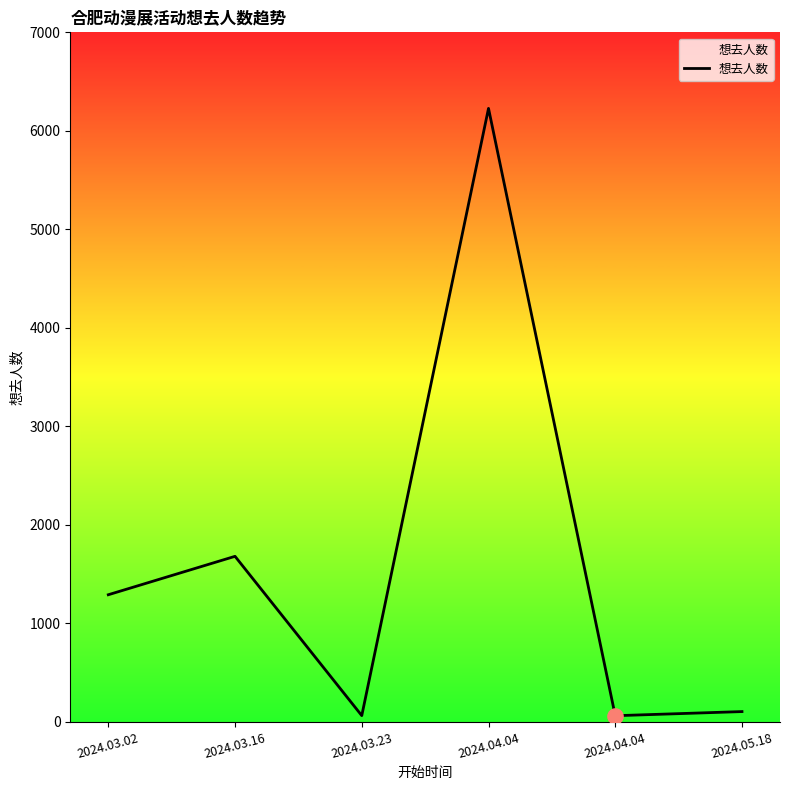

Approximately how many times larger is the value at 2024.03.02 compared to 2024.03.16?

0.8